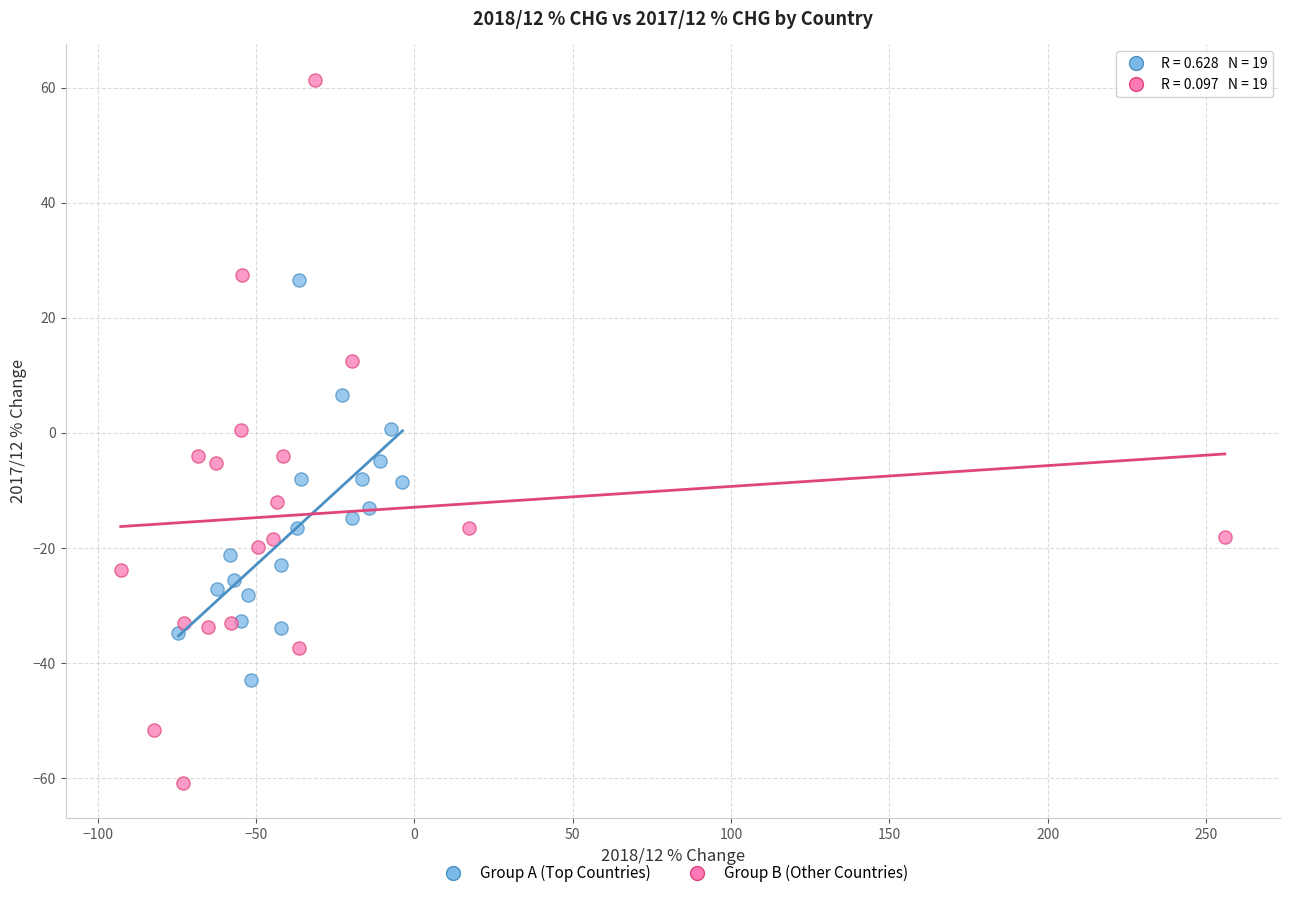

Which series contains the highest Y value?

Group B (Other Countries)